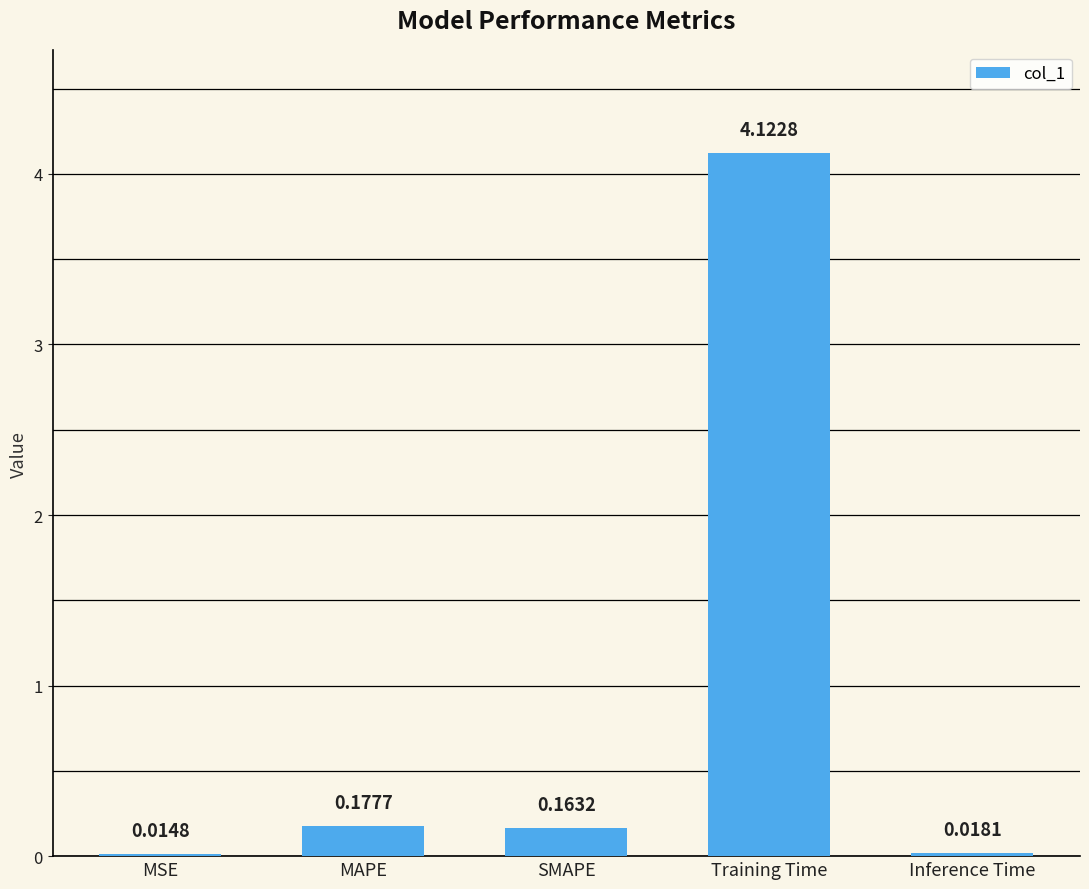

What is the sum of all values?

4.5